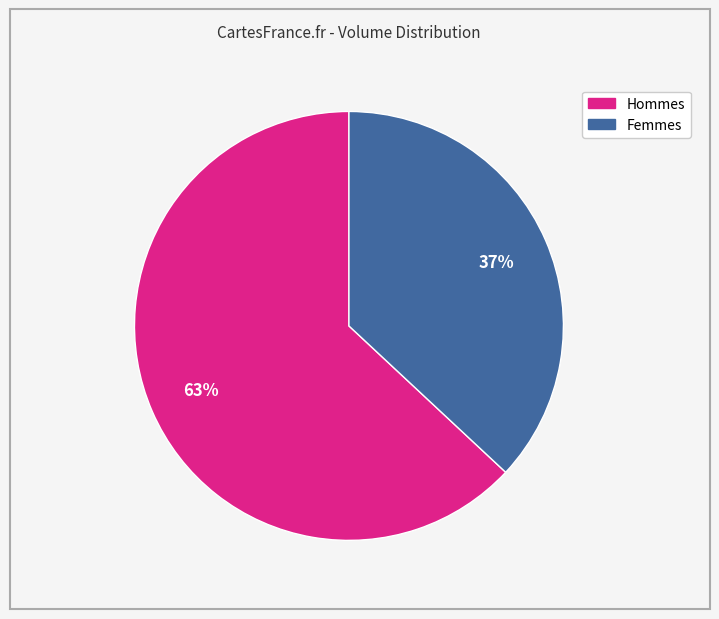

Is there a majority slice in this chart?

Yes